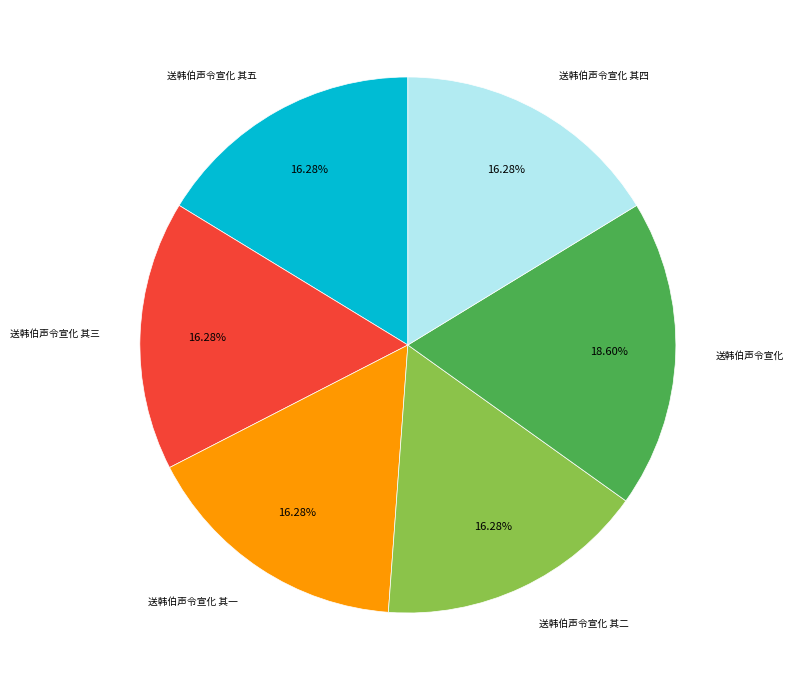

Combined, what portion of the pie is 送韩伯声令宣化 其四 and 送韩伯声令宣化 其一?

32.6%